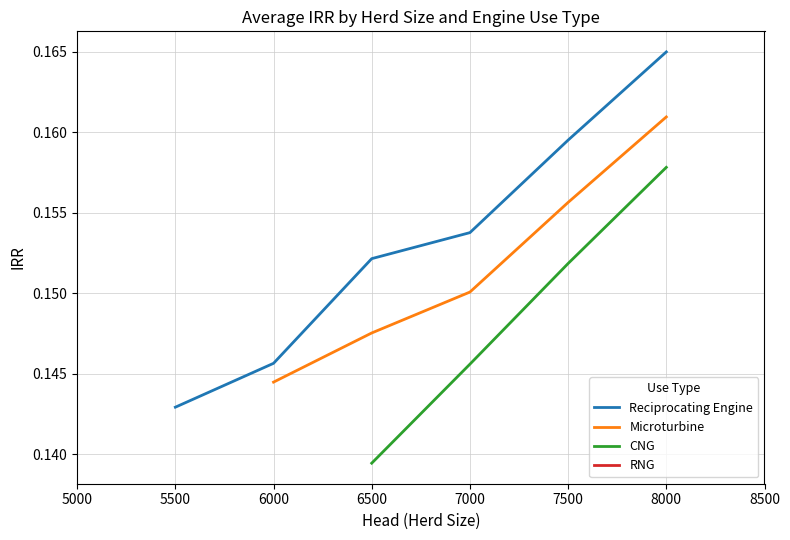

Rank the series by their average value, from highest to lowest.

Reciprocating Engine, Microturbine, CNG, RNG